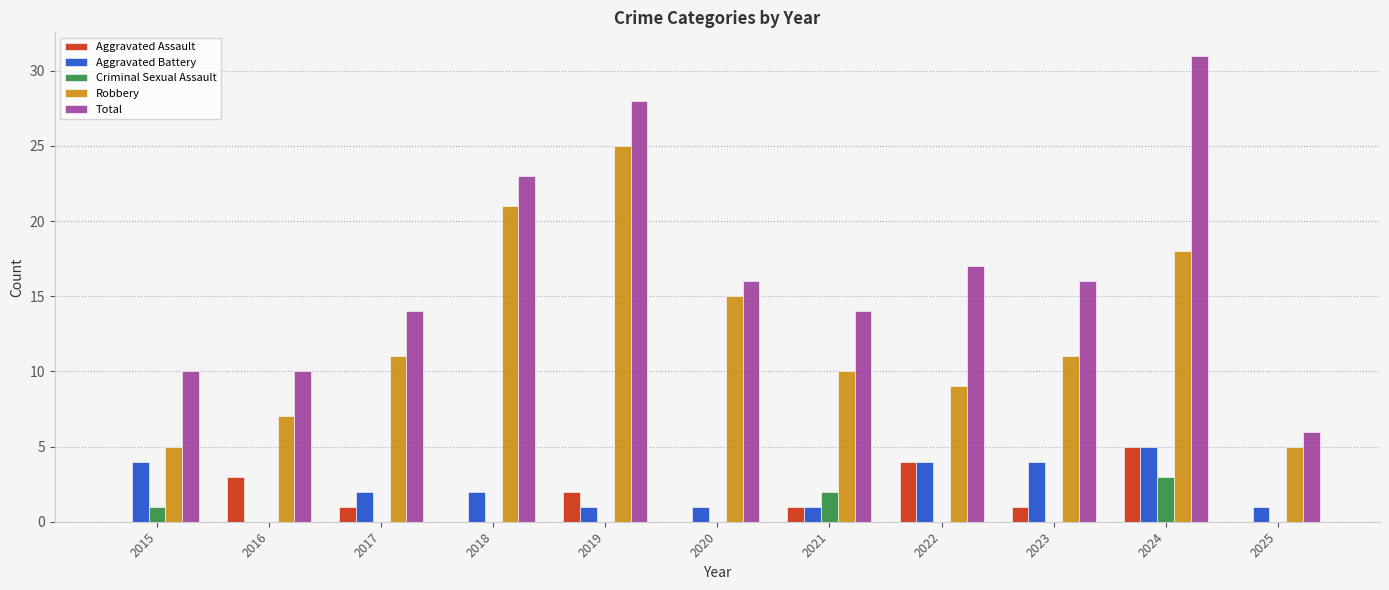

At which label does Aggravated Assault first exceed 1?

2016